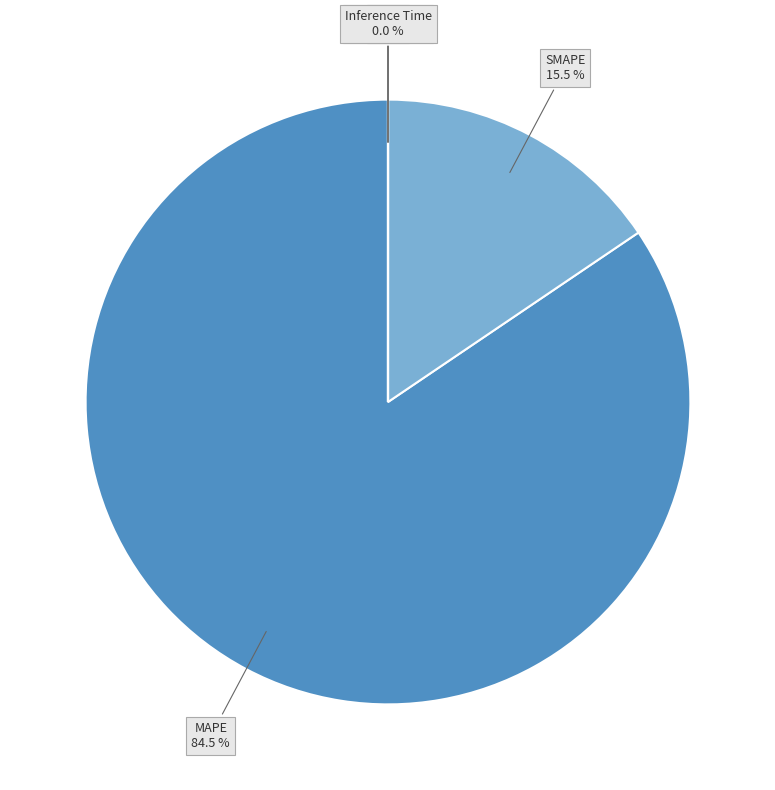

Is there a majority slice in this chart?

Yes